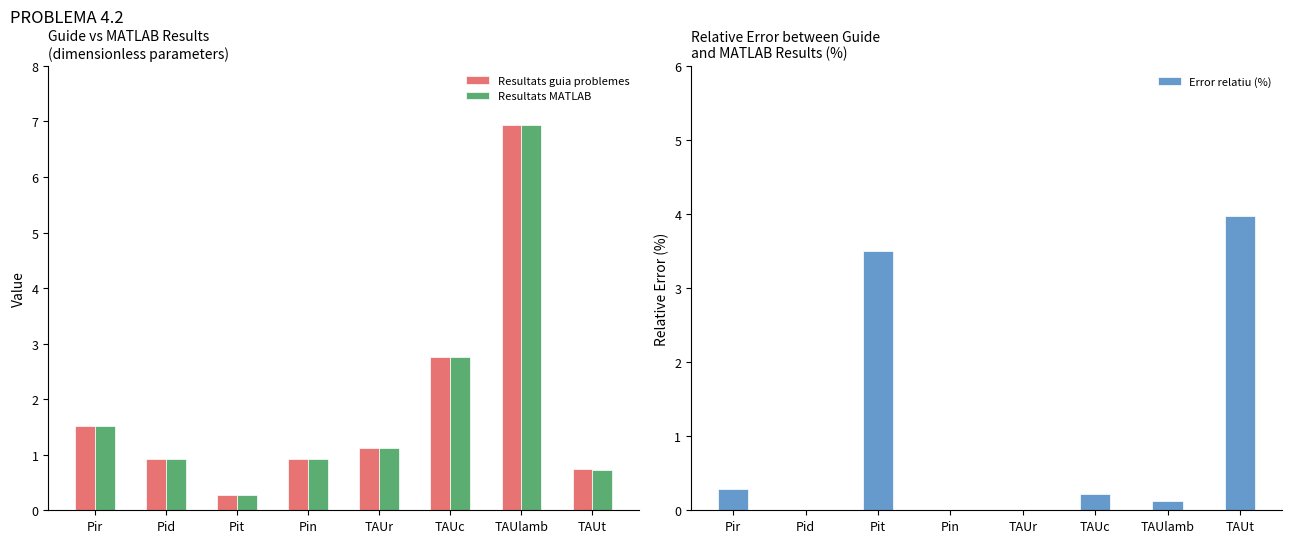

What is the difference between the second highest and second lowest values in the Error relatiu (%) series?

3.5